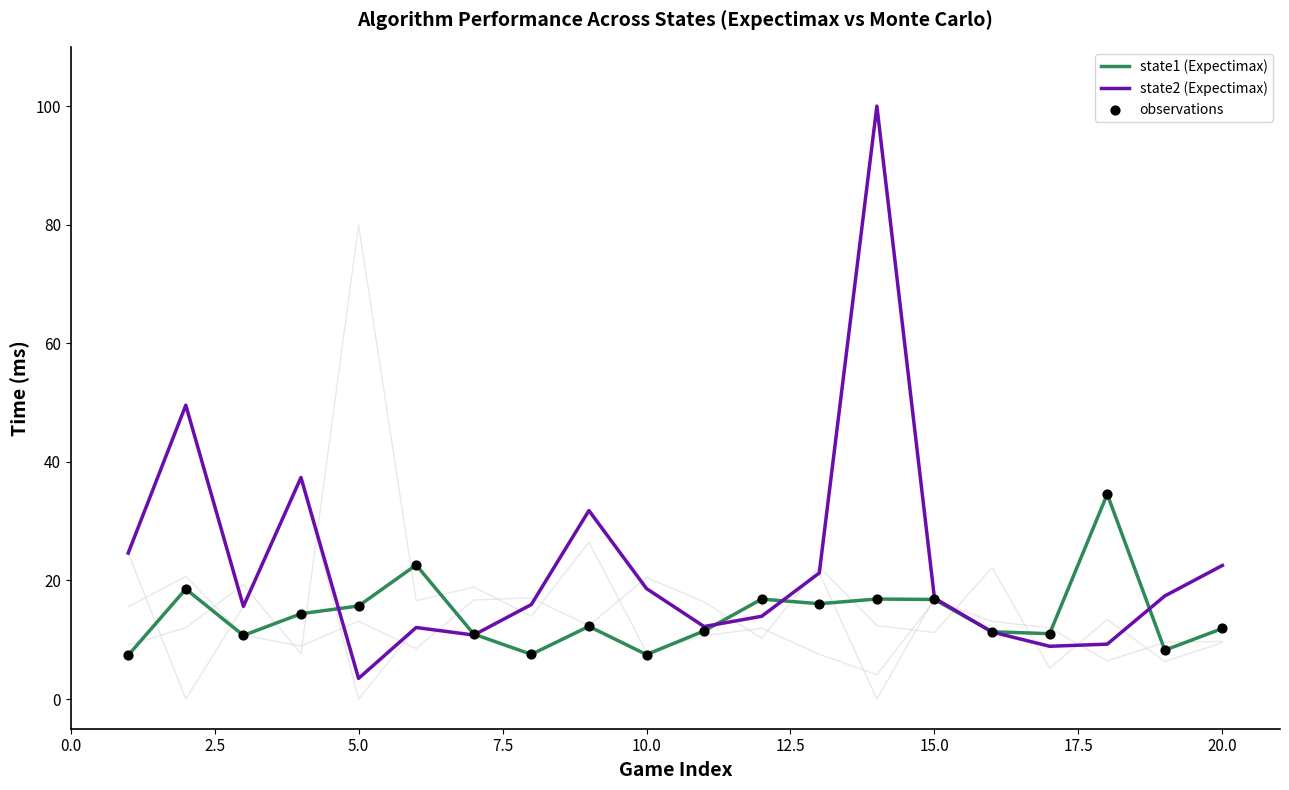

Which series reaches the minimum Y coordinate?

state2 (Expectimax)